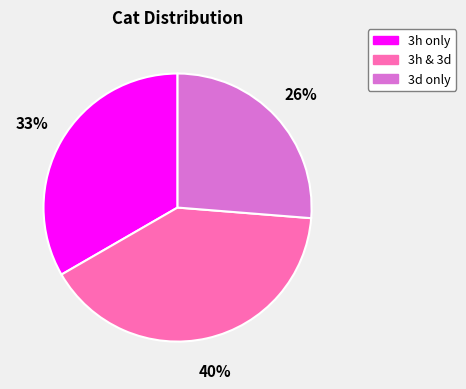

Between 3d only and 3h & 3d, which is larger?

3h & 3d